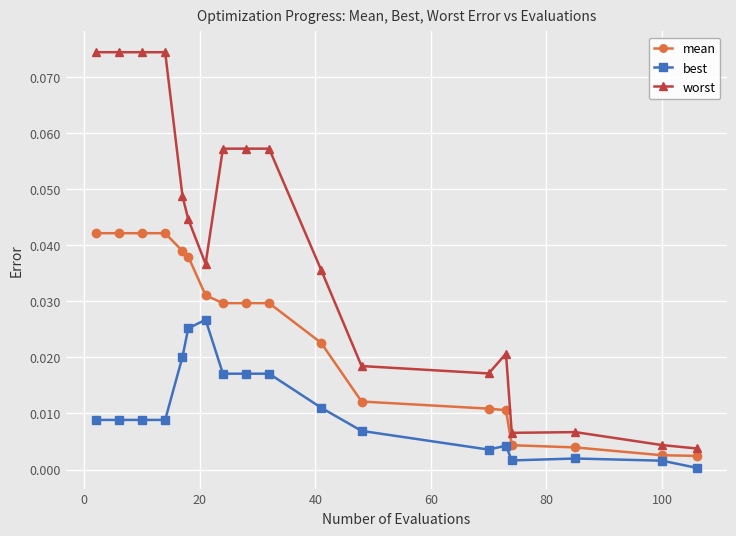

What is the sum of all worst values?

0.7